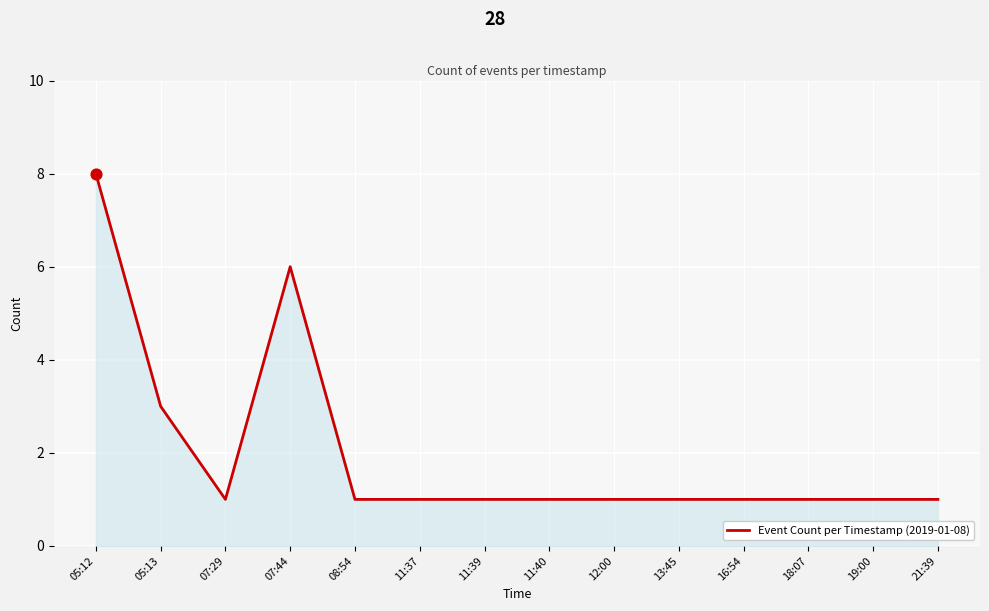

What is the ratio of the value at 19:00 to the value at 07:29?

1.0